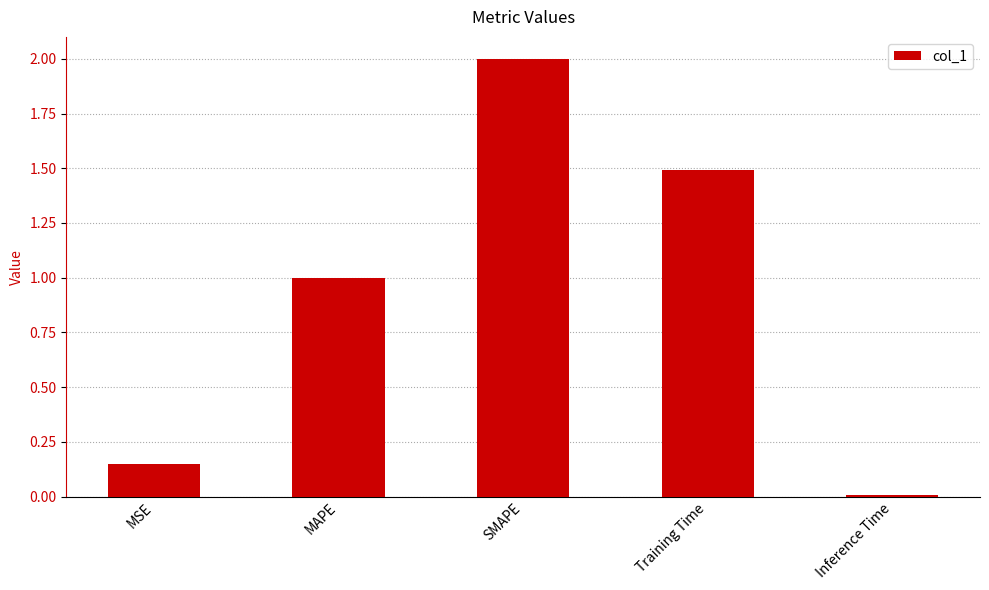

List the labels in order of value, smallest first.

Inference Time, MSE, MAPE, Training Time, SMAPE